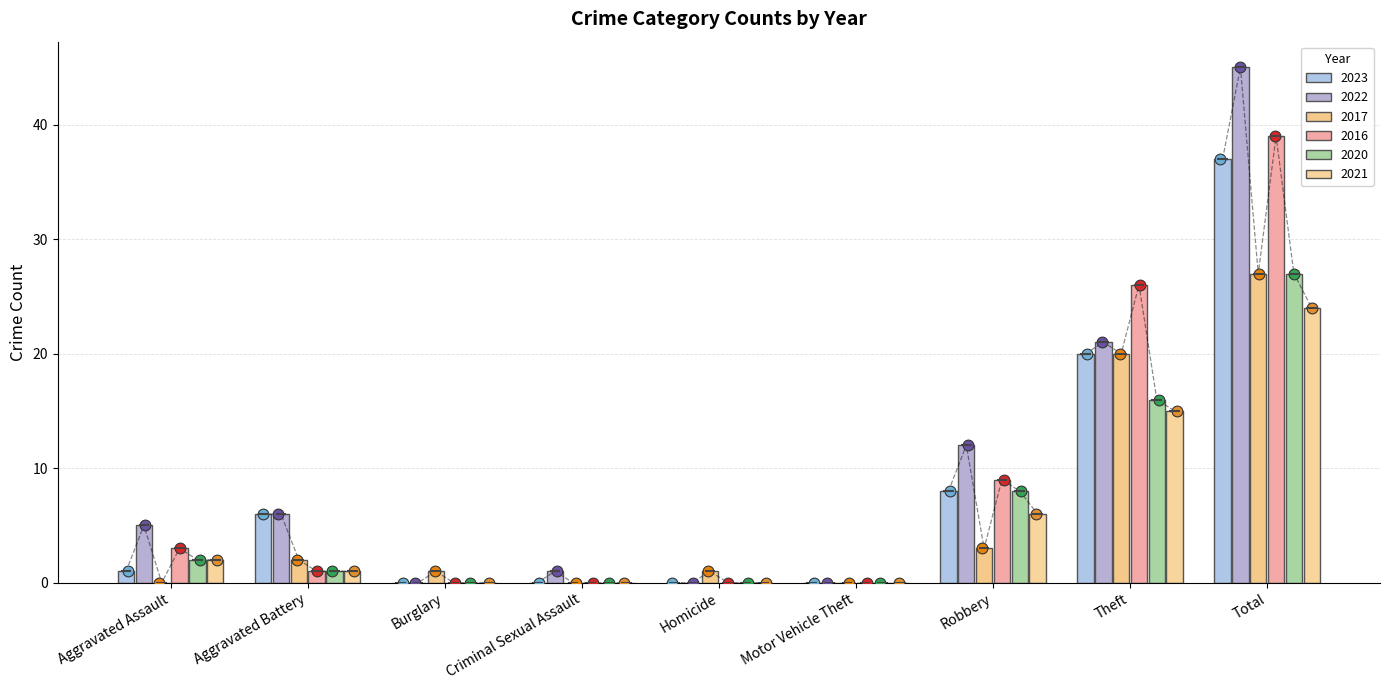

Is the value of 2021 at Motor Vehicle Theft greater than the value of 2023 at Robbery?

No